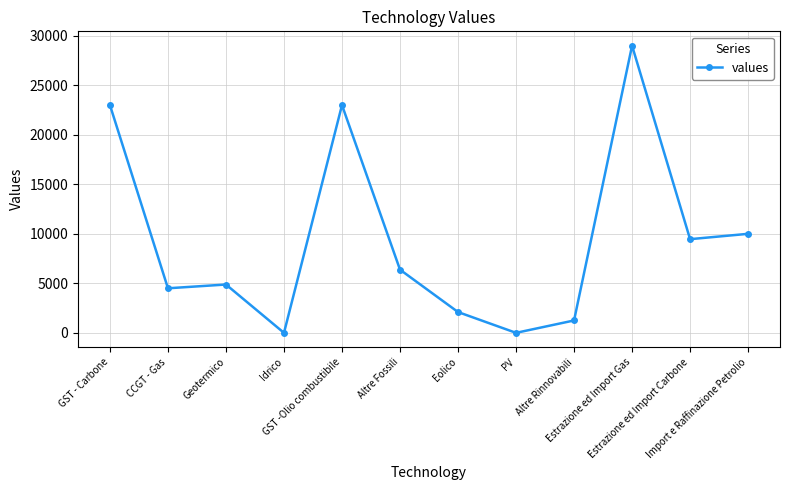

How many lines are shown in the chart?

1